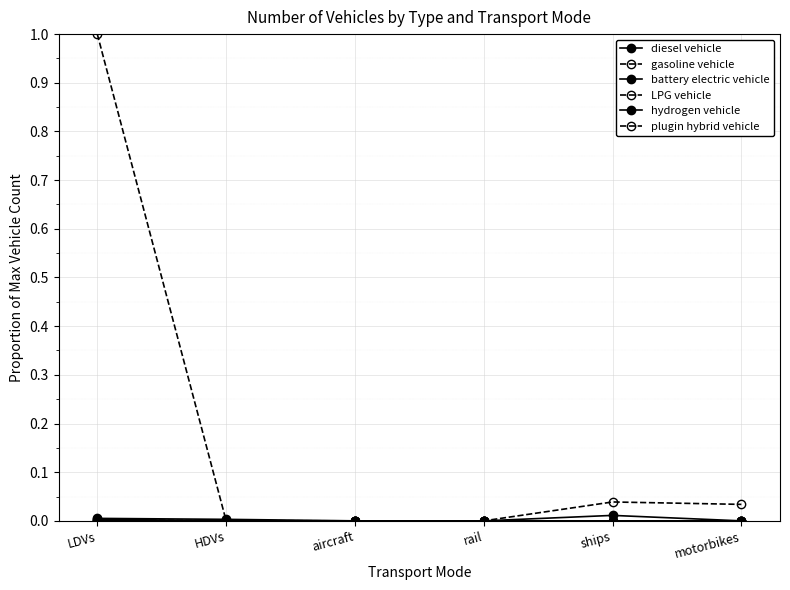

Count the number of data series in this chart.

6